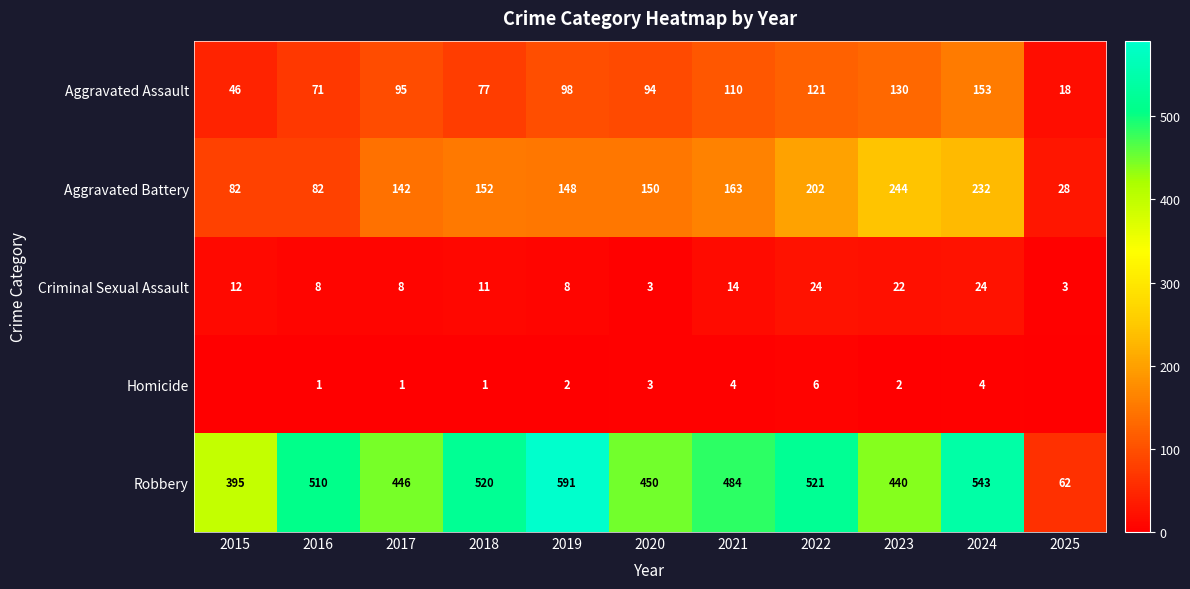

True or false: Criminal Sexual Assault has a value of 8 at 2019.

True